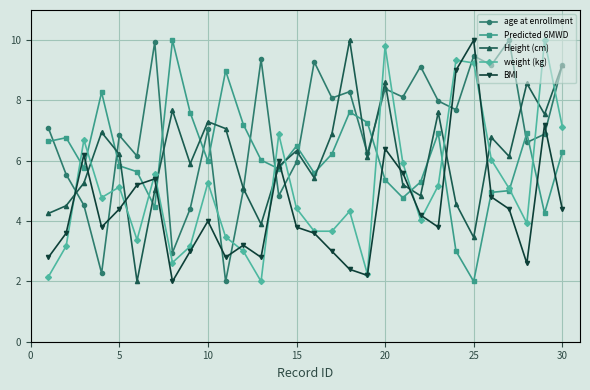

At how many categories does at least one series exceed 3?

30